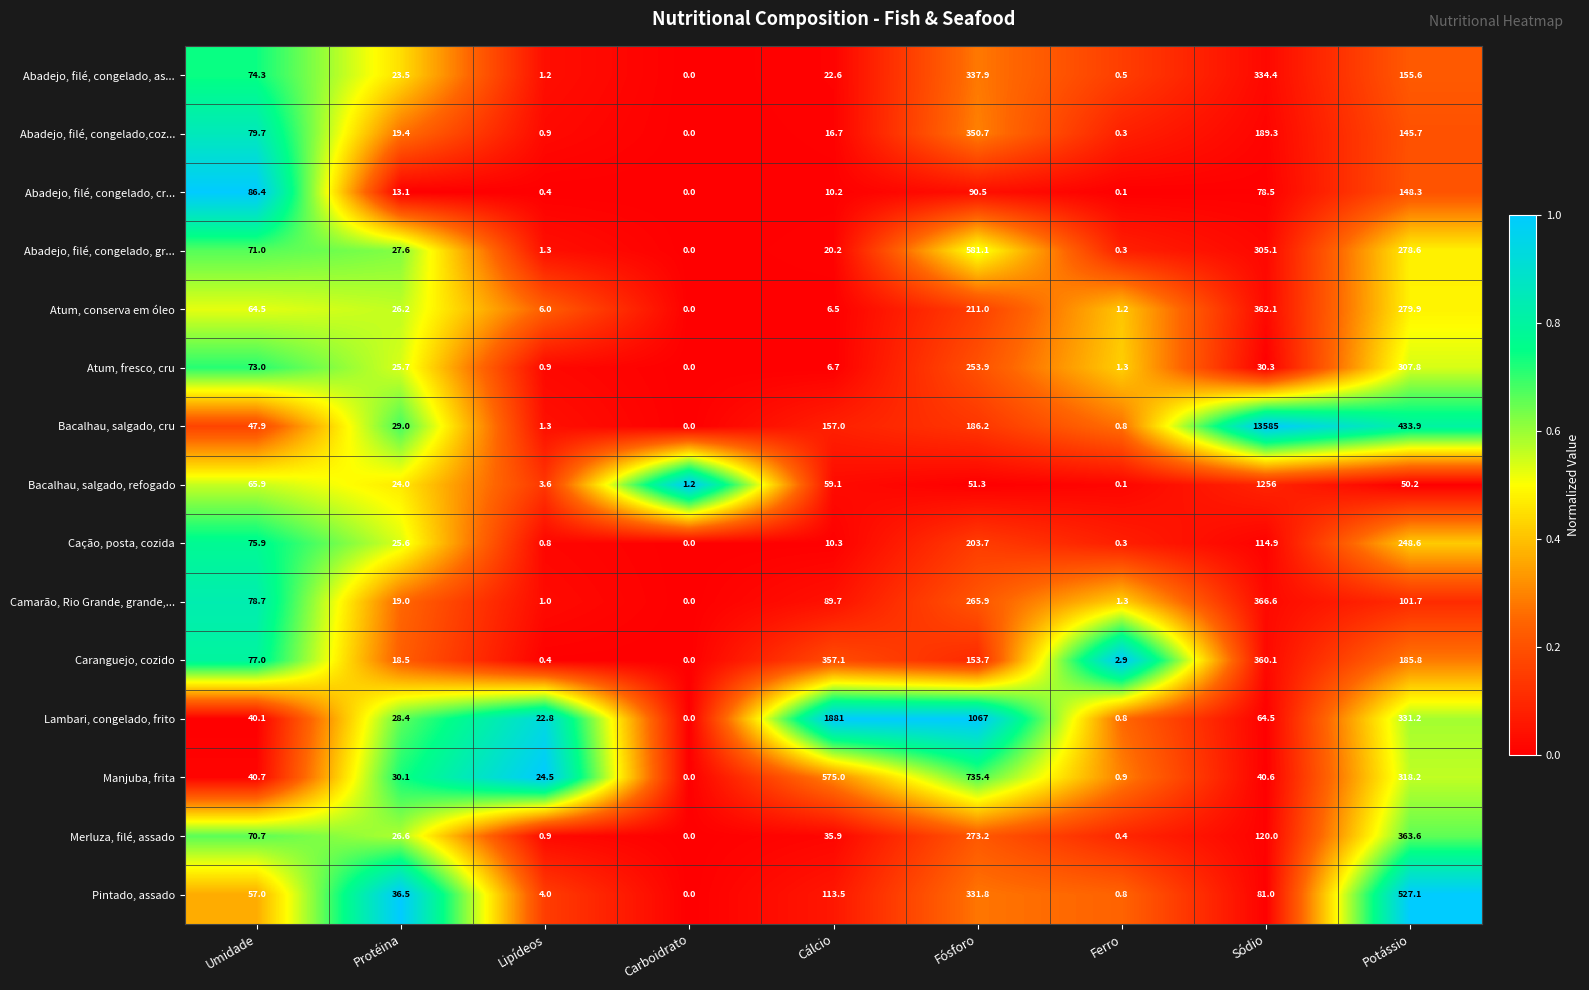

What is the difference between the highest and lowest values at Sódio?

13554.7